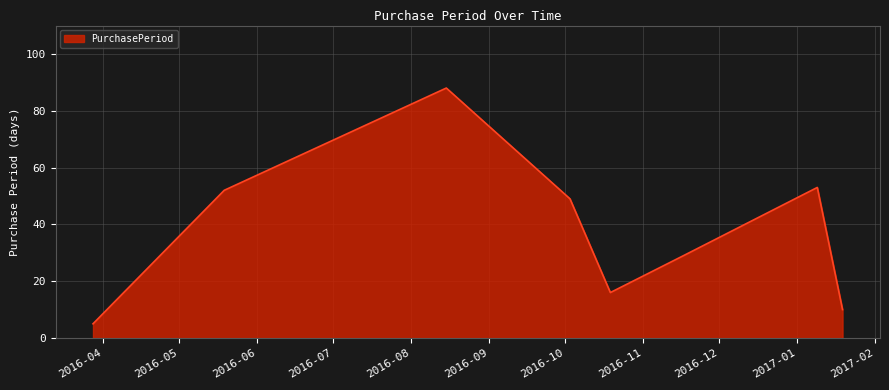

True or false: there are more than 0 points higher than both neighbors.

True